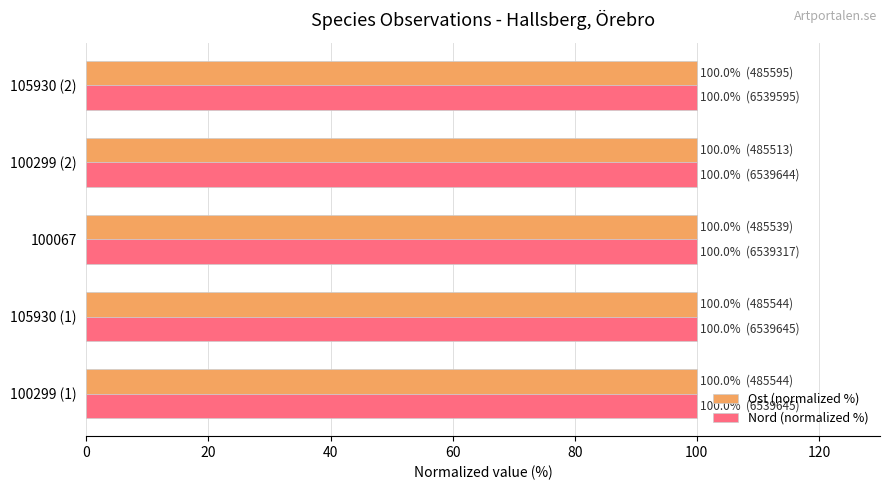

What is the lowest value of the Ost (normalized %) series?

100.0